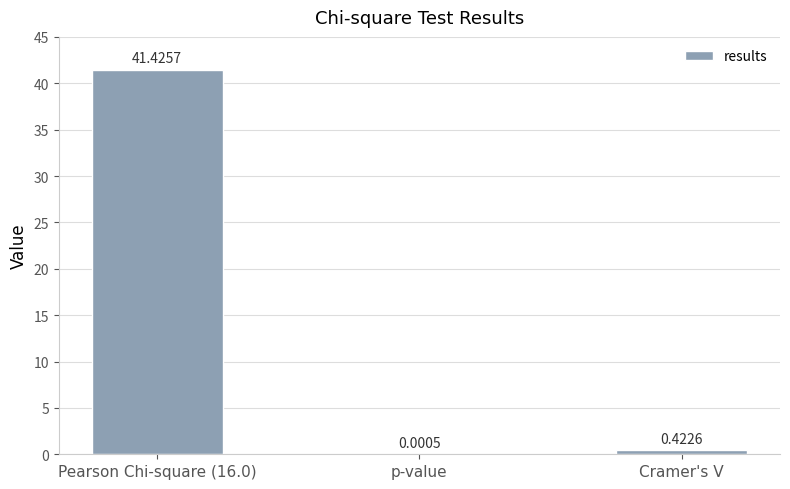

Where is the data nearest to the value 20?

Cramer's V